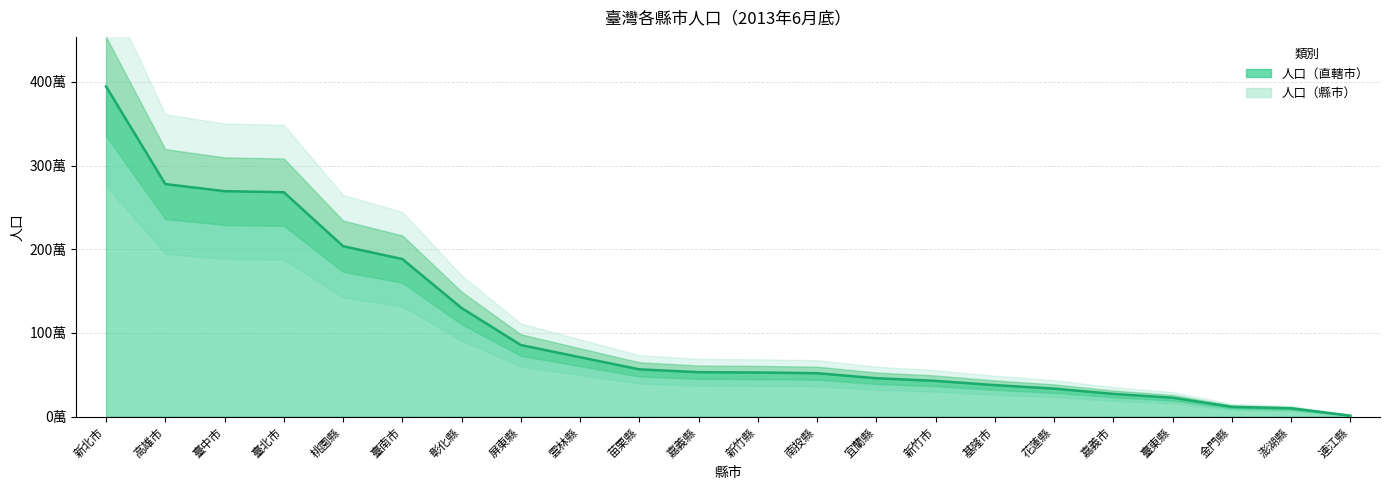

The chart shows a value of 334468 at 花蓮縣. True or false?

True